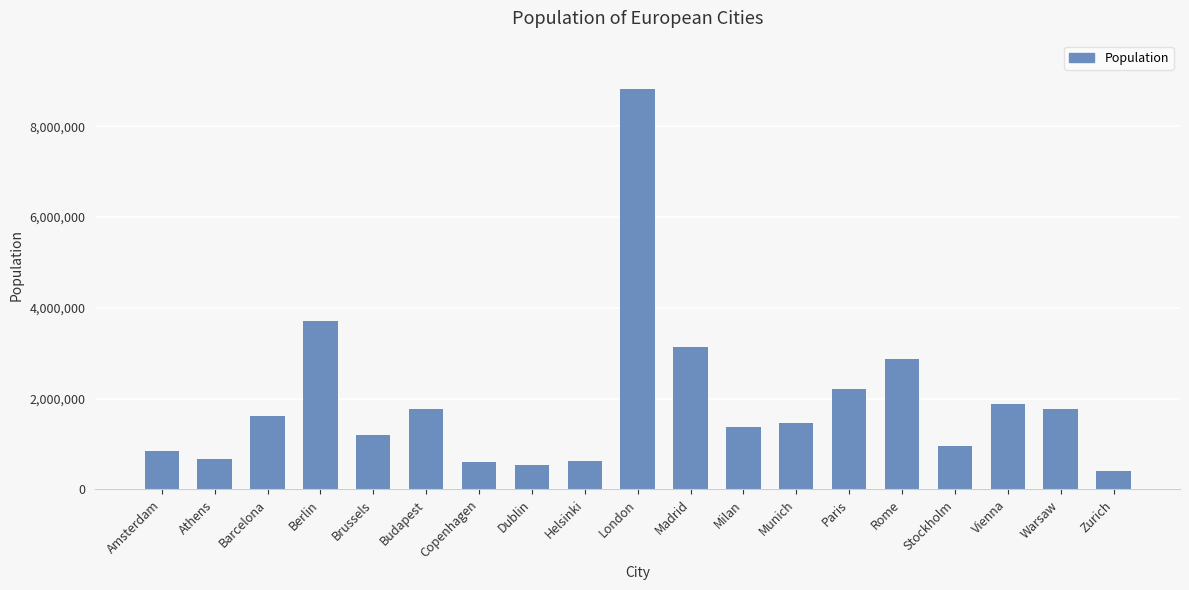

The chart shows a value of 932776 at Copenhagen. True or false?

False